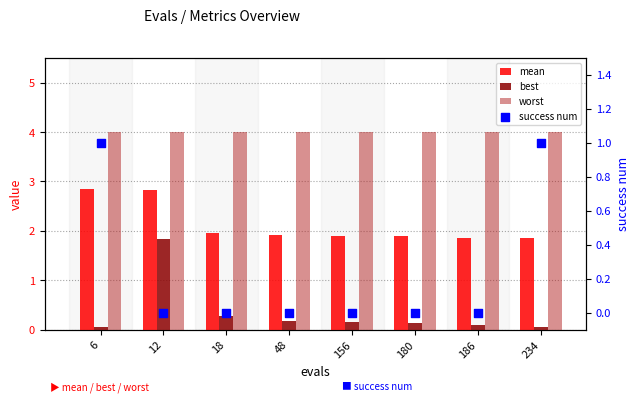

Which series has the largest total across all categories?

worst